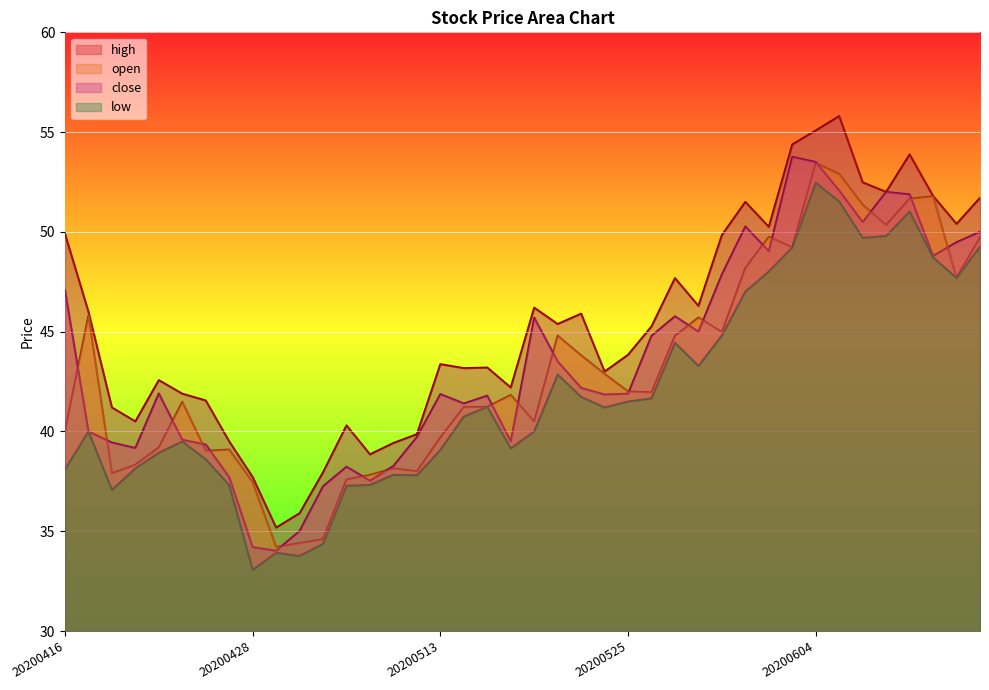

What are all the series names shown in the legend?

close, open, high, low